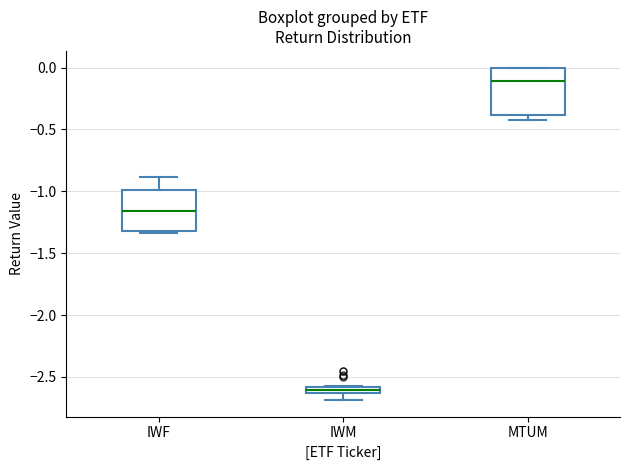

Which box is the tallest, from its lower edge to its upper edge?

MTUM